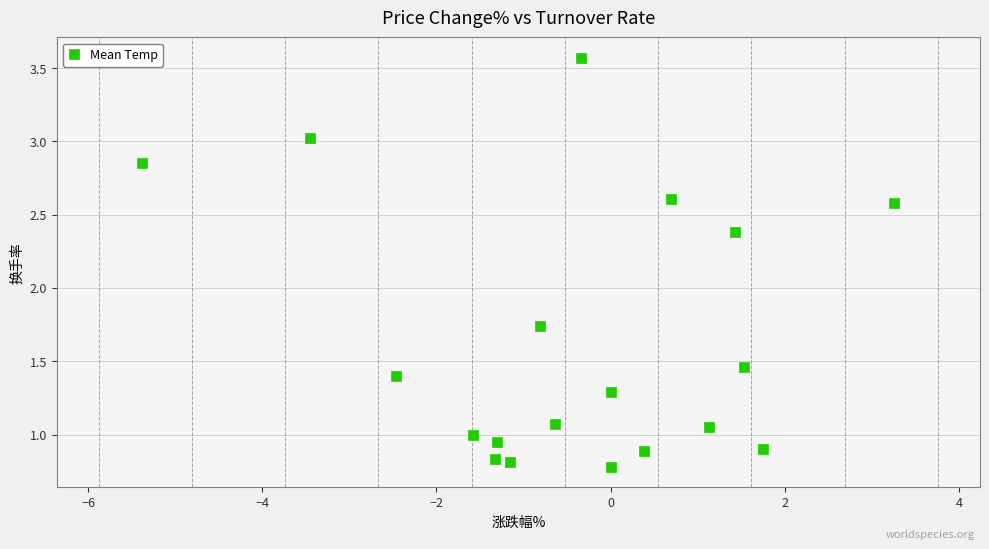

What is the range of Y values (max minus min)?

2.8